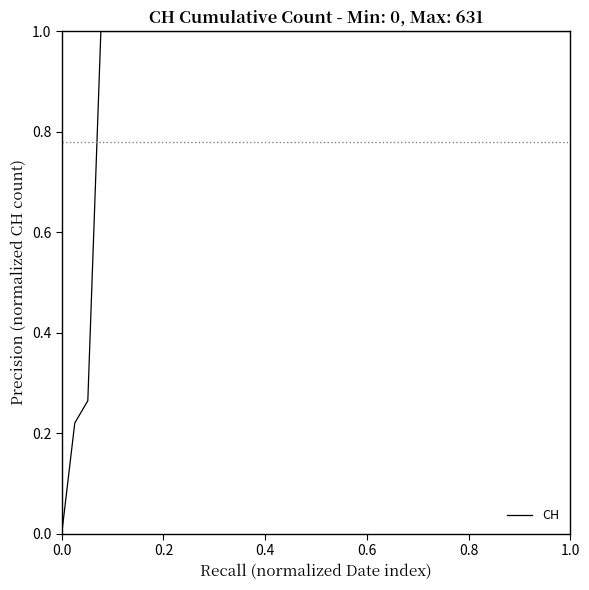

What is the maximum value shown in the chart?

1.0